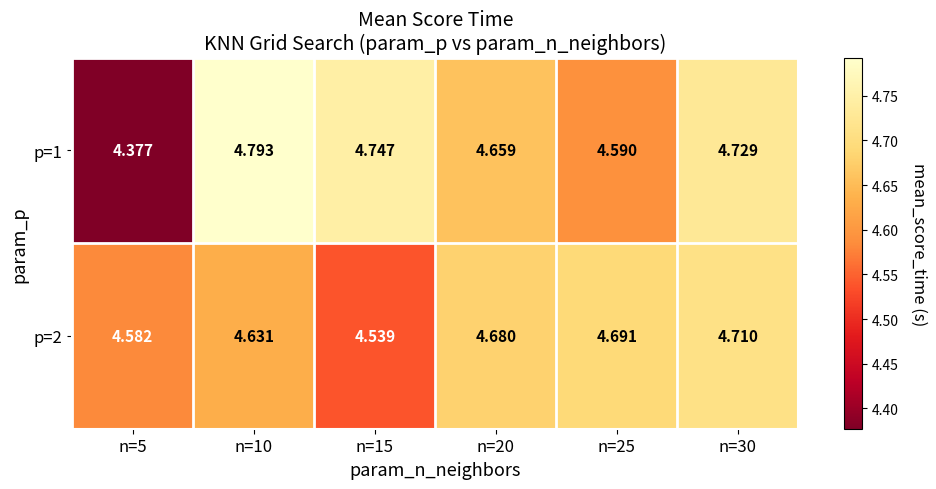

What is the spread (max minus min) of values at n=25?

0.1